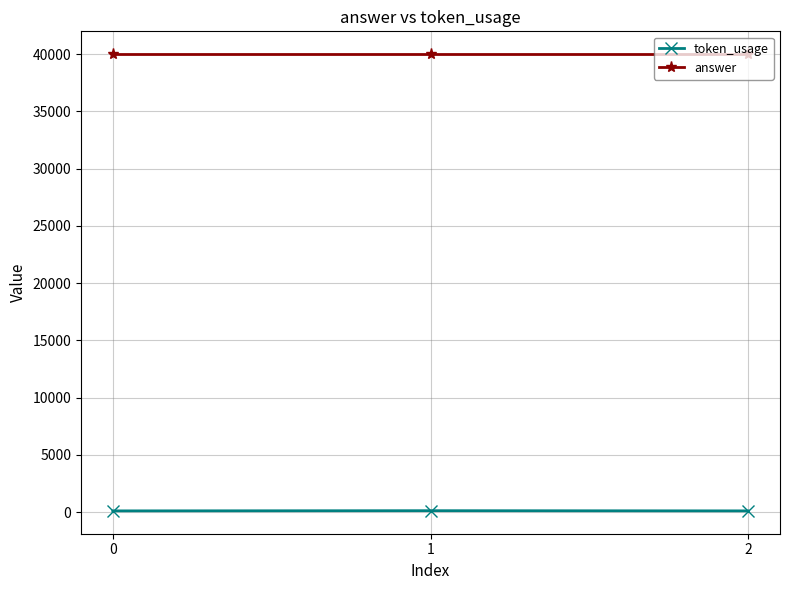

How many lines are shown in the chart?

2